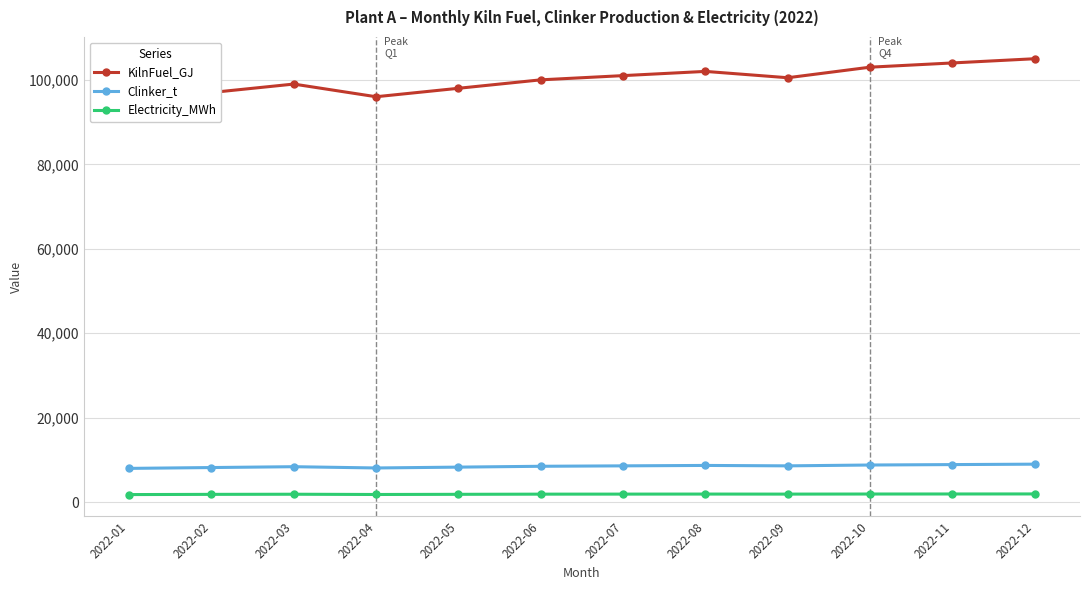

What is the value of the KilnFuel_GJ point at the 2nd from the left?

97000